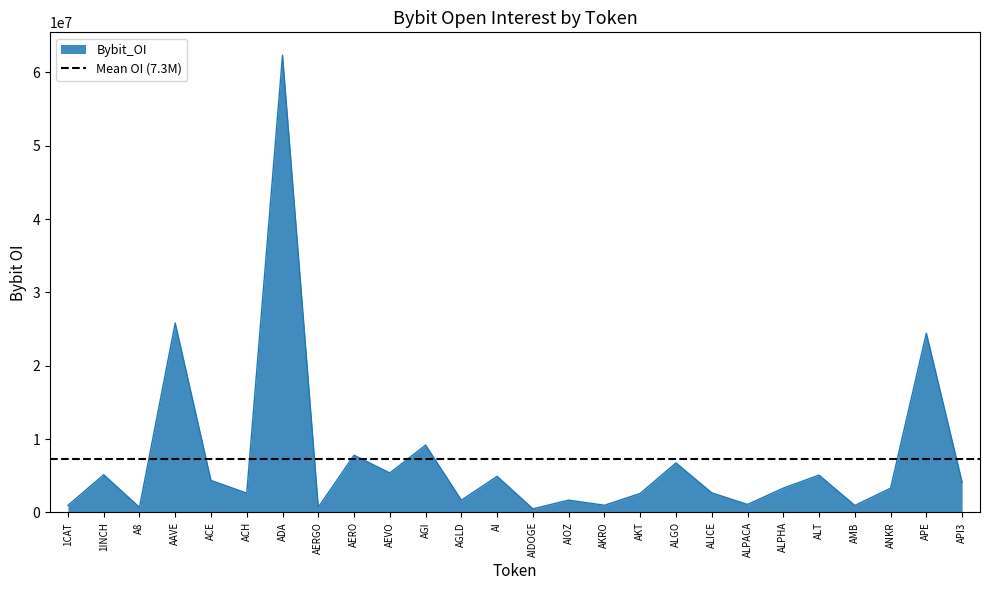

Rank the categories by value from highest to lowest.

ADA, AAVE, APE, AGI, AERO, ALGO, AEVO, 1INCH, ALT, AI, ACE, API3, ALPHA, ANKR, ALICE, ACH, AKT, AIOZ, AGLD, ALPACA, AKRO, 1CAT, AMB, AERGO, A8, AIDOGE